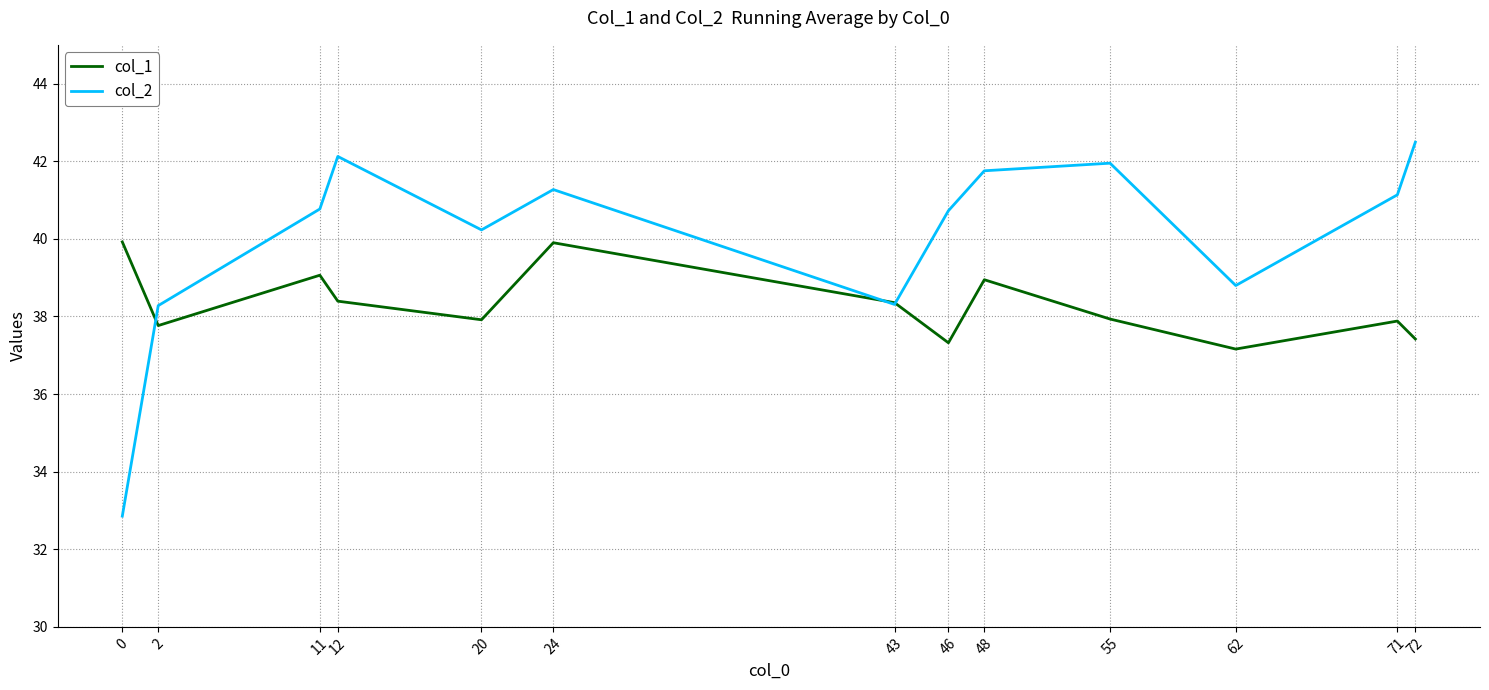

Which series has the largest range (max minus min)?

col_2